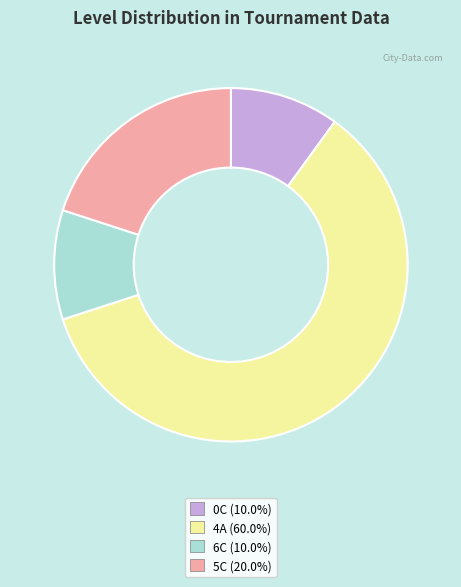

Which slice is the largest?

4A